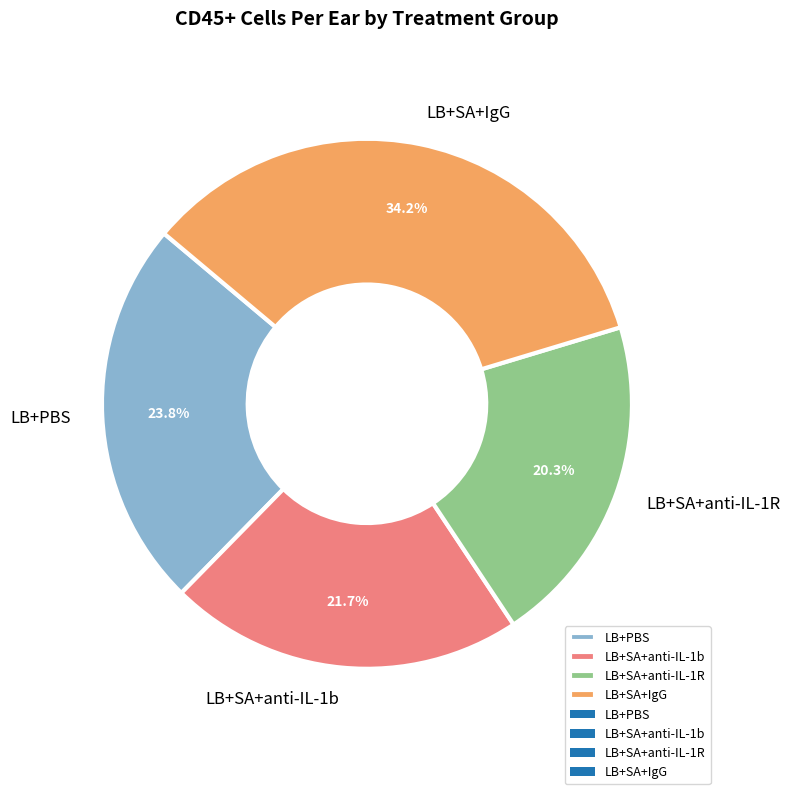

Which category has the smallest portion of the pie?

LB+SA+anti-IL-1R